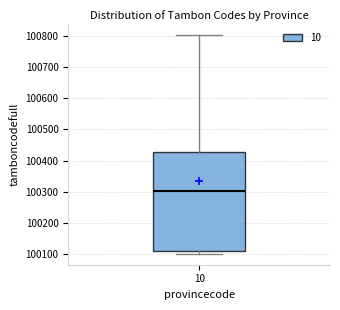

Where does the median line of the box at x = 10 sit on the y-axis? The values are not printed on the chart, so give them approximately, as read against the axis.

100300